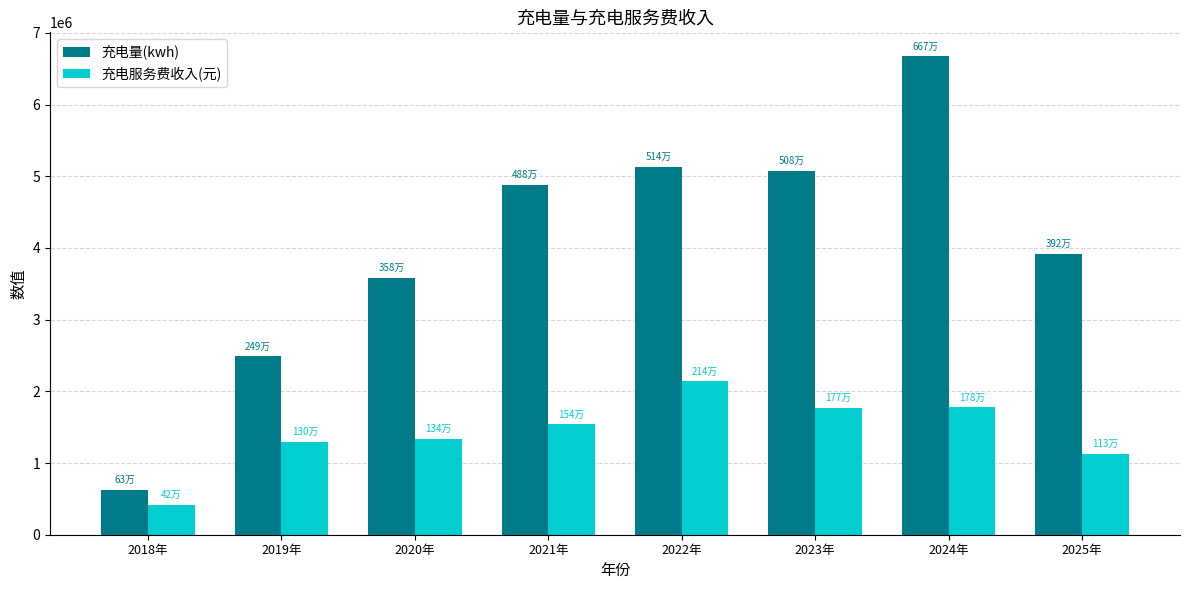

Rank the series by their average value, from lowest to highest.

充电服务费收入(元), 充电量(kwh)